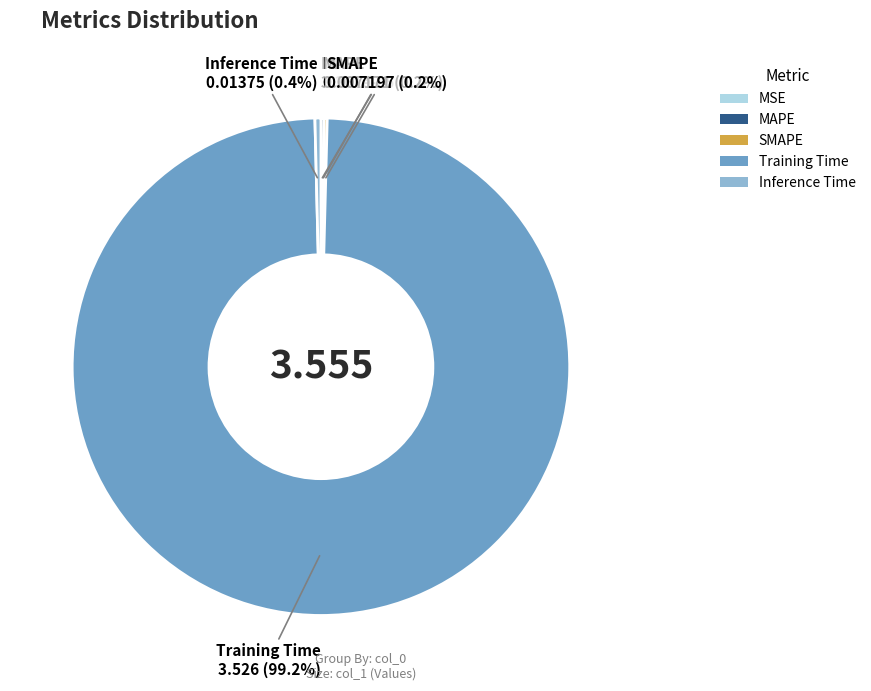

Which slice is the largest?

Training Time